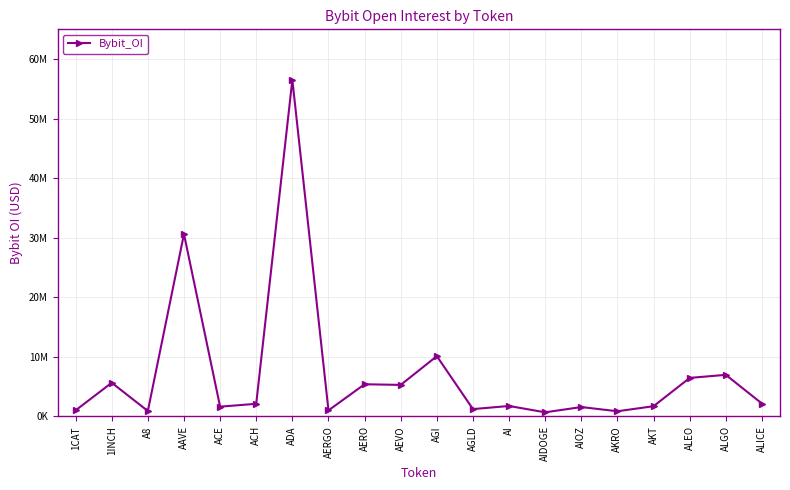

Is this an area chart (filled region under the line)?

No